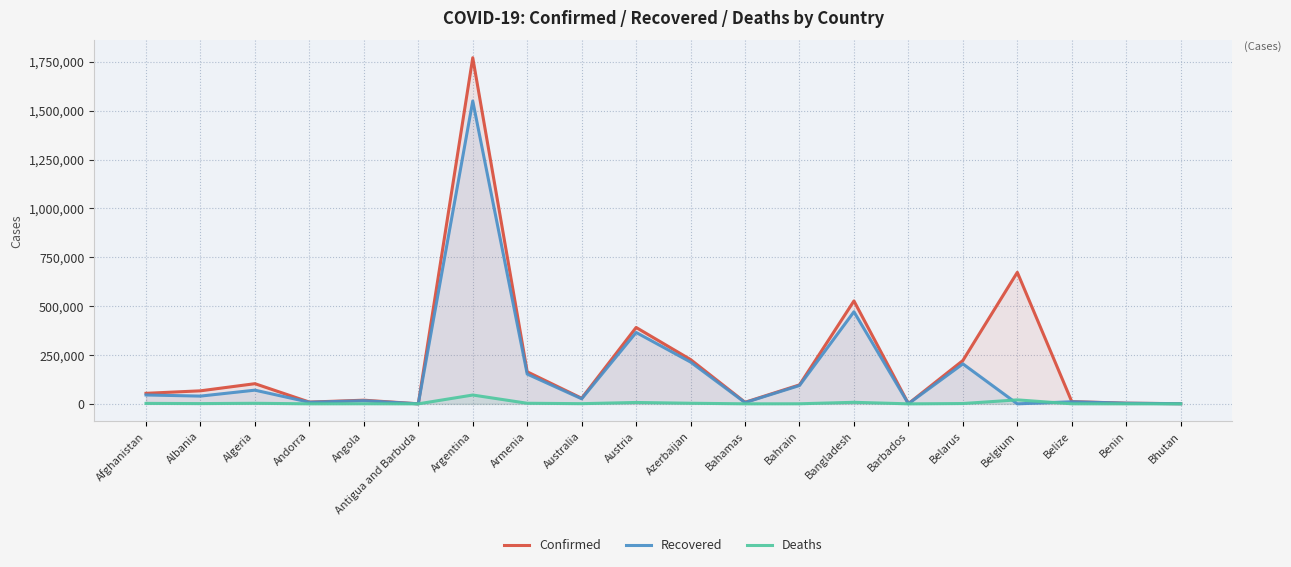

At Albania, list the series in order from smallest to largest.

Deaths, Recovered, Confirmed